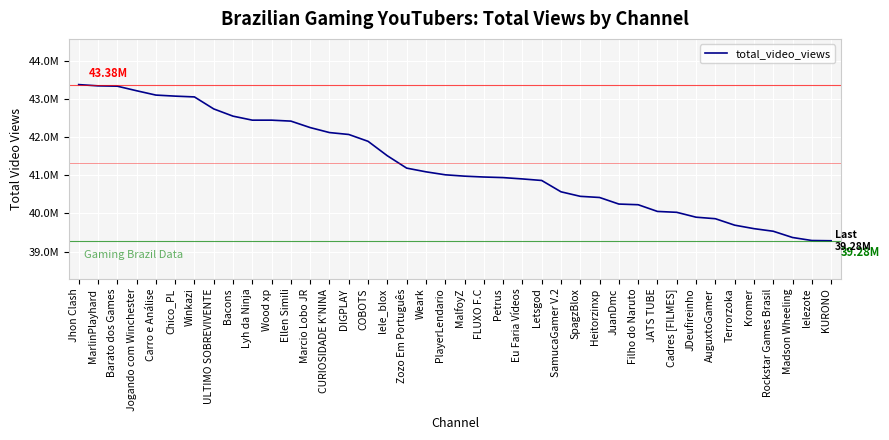

Reading left to right, what are all the values shown in this chart?

43383714	43350688	43342215	43222489	43108593	43080921	43060096	42745055	42555147	42450186	42450019	42424853	42255204	42124345	42074180	41894396	41514792	41190886	41093834	41015818	40979901	40957346	40942115	40907064	40866512	40569155	40450289	40419784	40247354	40229902	40053870	40030529	39902637	39862817	39693441	39602024	39533689	39369749	39290475	39283949